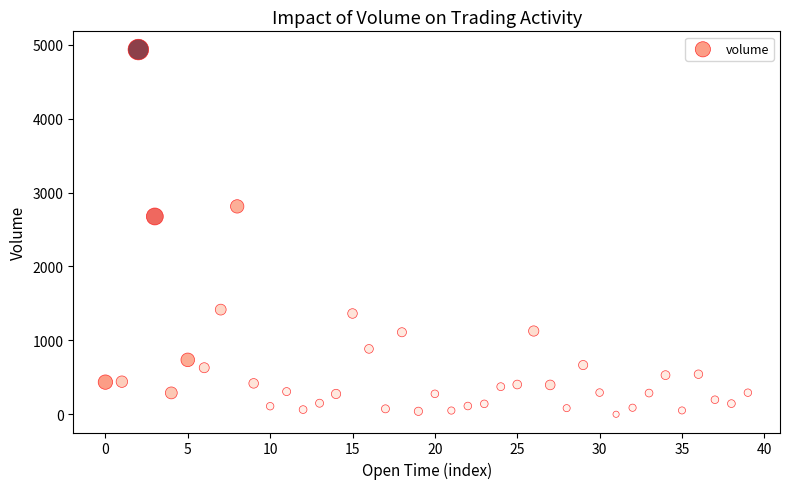

What is the range of Y values (max minus min)?

4934.1